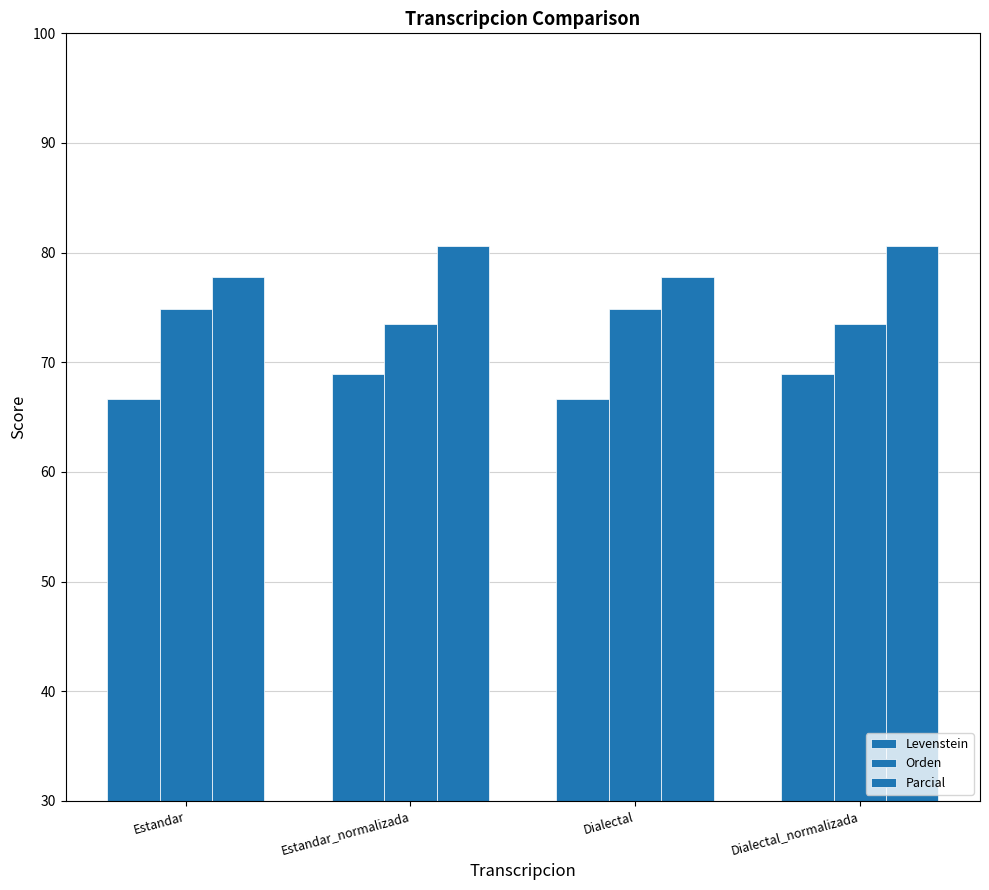

Which series changed the most between Estandar_normalizada and Dialectal?

Parcial